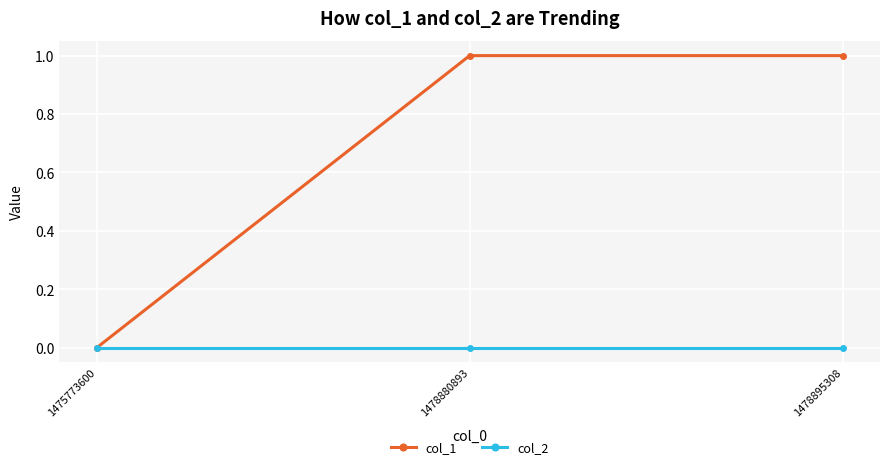

Reading left to right, what are all the values shown in this chart?

col_1: 1475773600=0	1478880893=1	1478895308=1
col_2: 1475773600=0	1478880893=0	1478895308=0